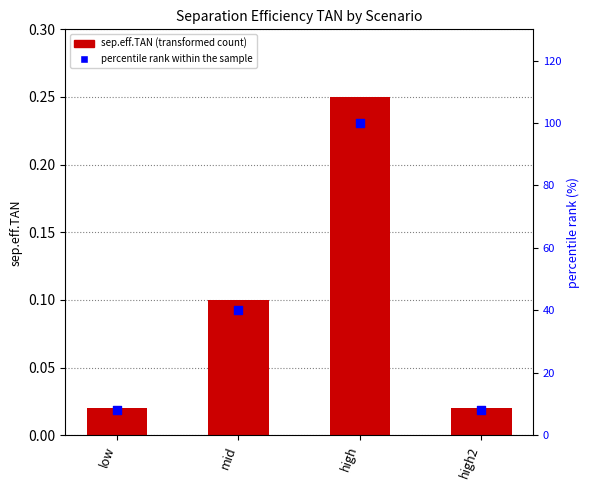

What are all the series names shown in the legend?

sep.eff.TAN, percentile rank within the sample